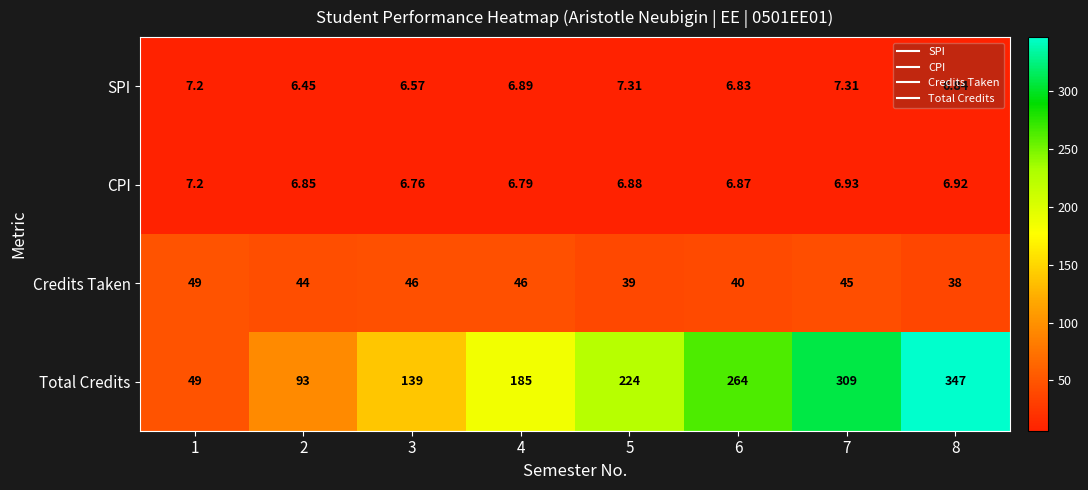

Which series has the largest total across all categories?

Total Credits